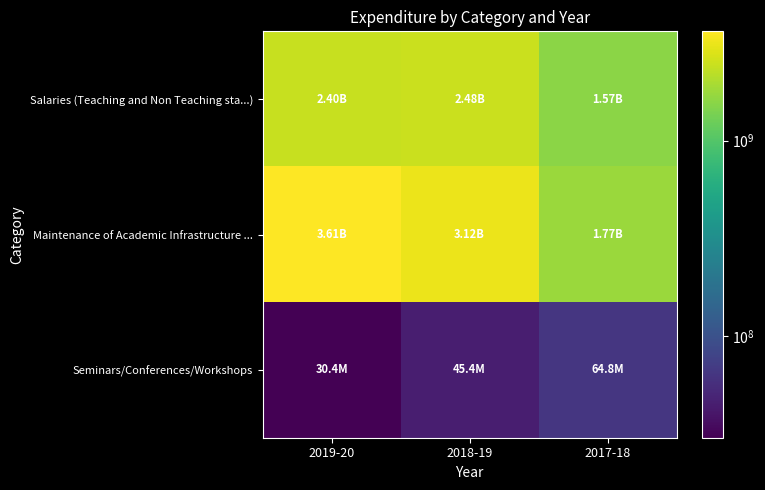

At how many categories does at least one series exceed 1756193125?

3